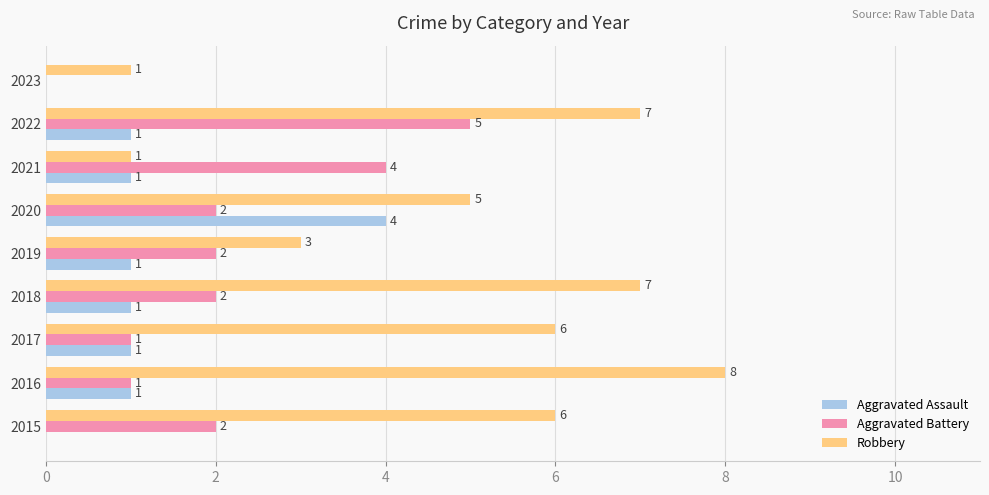

Is it true that Robbery equals 1 at 2023?

True